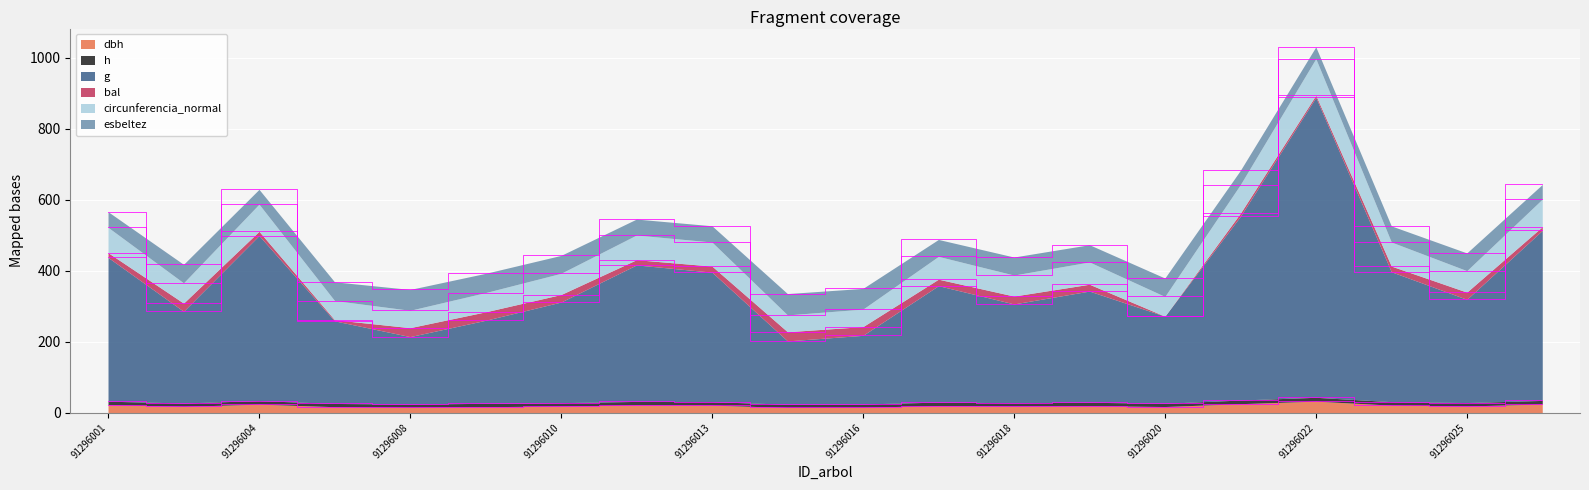

How many lines are shown in the chart?

6